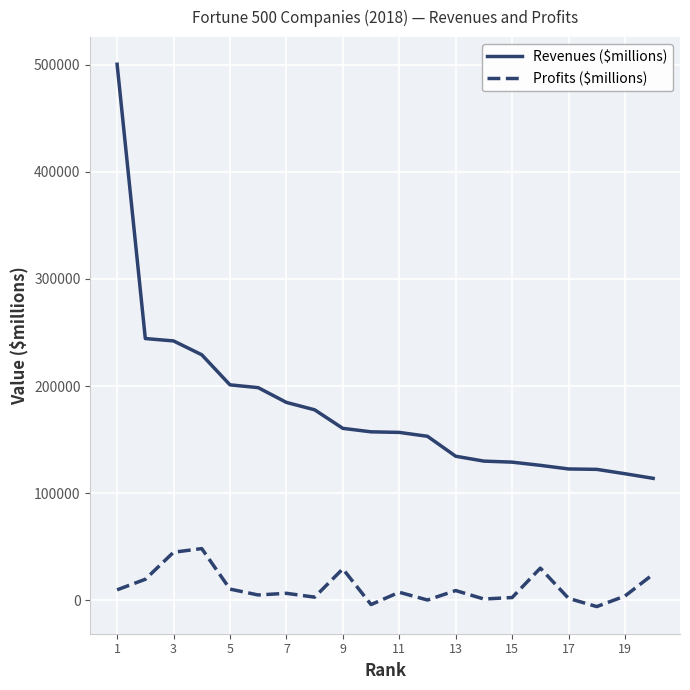

Which series has the widest spread of values?

Revenues ($millions)